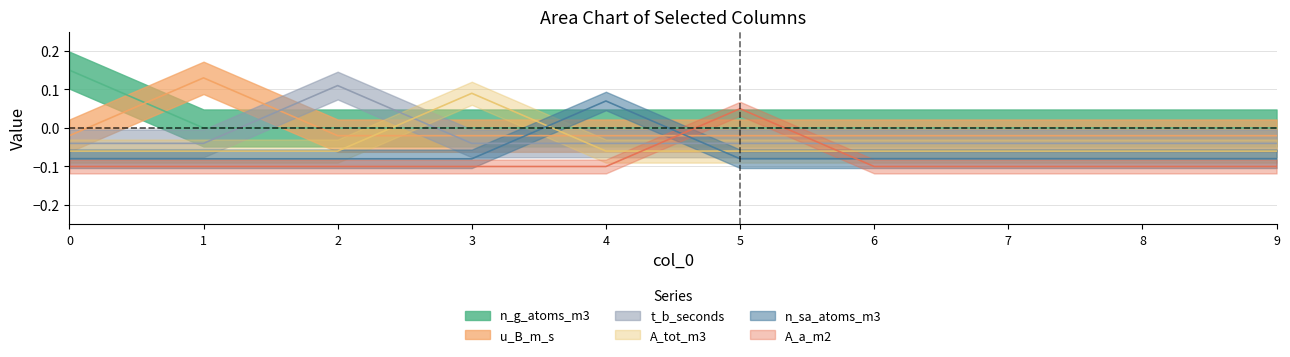

Reading left to right, what are all the values shown in this chart?

n_g_atoms_m3: 0=0.1	1=0.0	2=0.0	3=0.0	4=0.0	5=0.0	6=0.0	7=0.0	8=0.0	9=0.0
u_B_m_s: 0=-0.0	1=0.1	2=-0.0	3=-0.0	4=-0.0	5=-0.0	6=-0.0	7=-0.0	8=-0.0	9=-0.0
t_b_seconds: 0=-0.0	1=-0.0	2=0.1	3=-0.0	4=-0.0	5=-0.0	6=-0.0	7=-0.0	8=-0.0	9=-0.0
A_tot_m3: 0=-0.1	1=-0.1	2=-0.1	3=0.1	4=-0.1	5=-0.1	6=-0.1	7=-0.1	8=-0.1	9=-0.1
n_sa_atoms_m3: 0=-0.1	1=-0.1	2=-0.1	3=-0.1	4=0.1	5=-0.1	6=-0.1	7=-0.1	8=-0.1	9=-0.1
A_a_m2: 0=-0.1	1=-0.1	2=-0.1	3=-0.1	4=-0.1	5=0.0	6=-0.1	7=-0.1	8=-0.1	9=-0.1